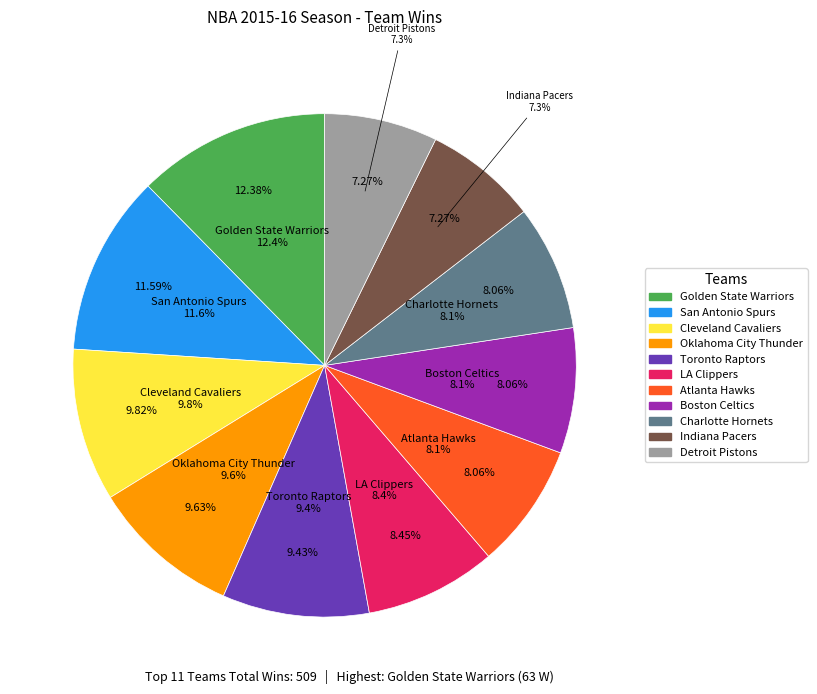

Which slice is the largest?

Golden State Warriors